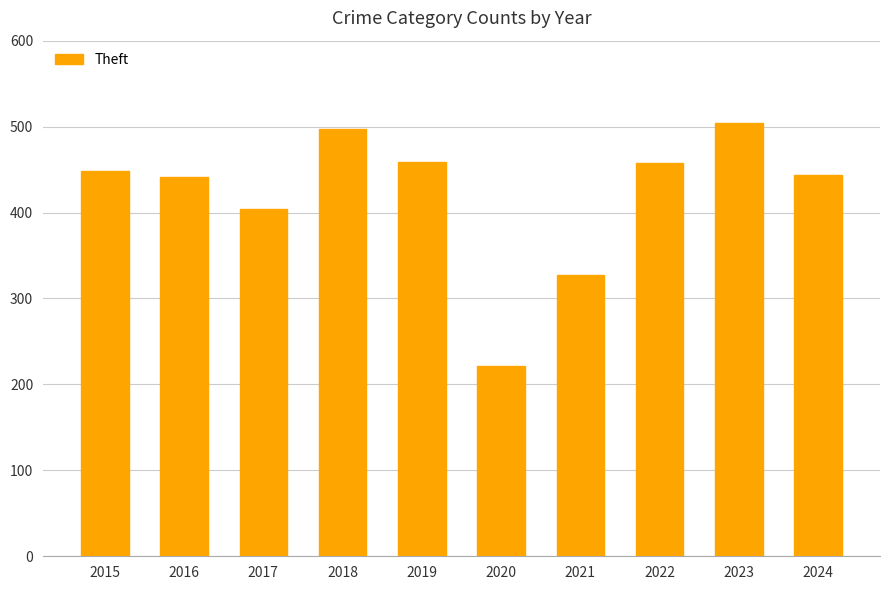

What is the change in value from 2021 to 2022?

+131